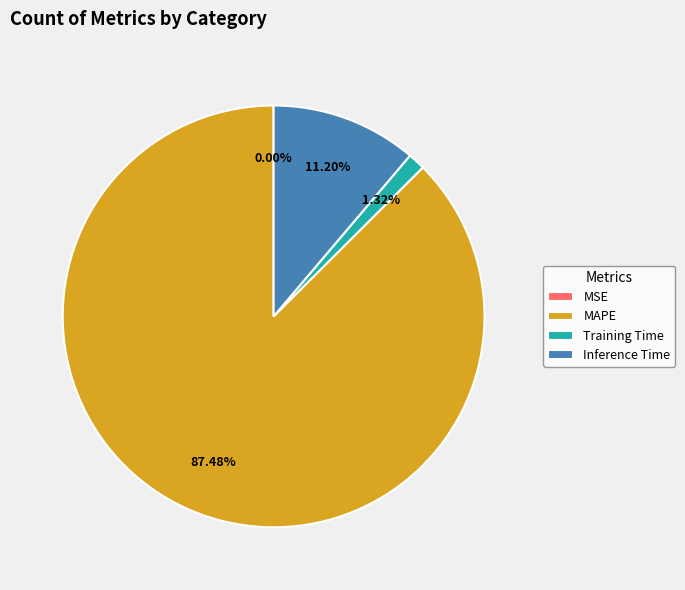

Which slice is the largest?

MAPE